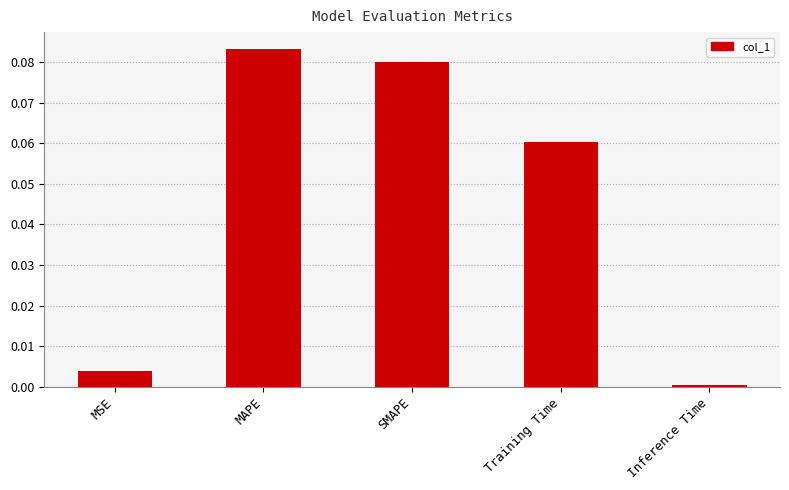

At which category does the chart reach its minimum across all series?

Inference Time